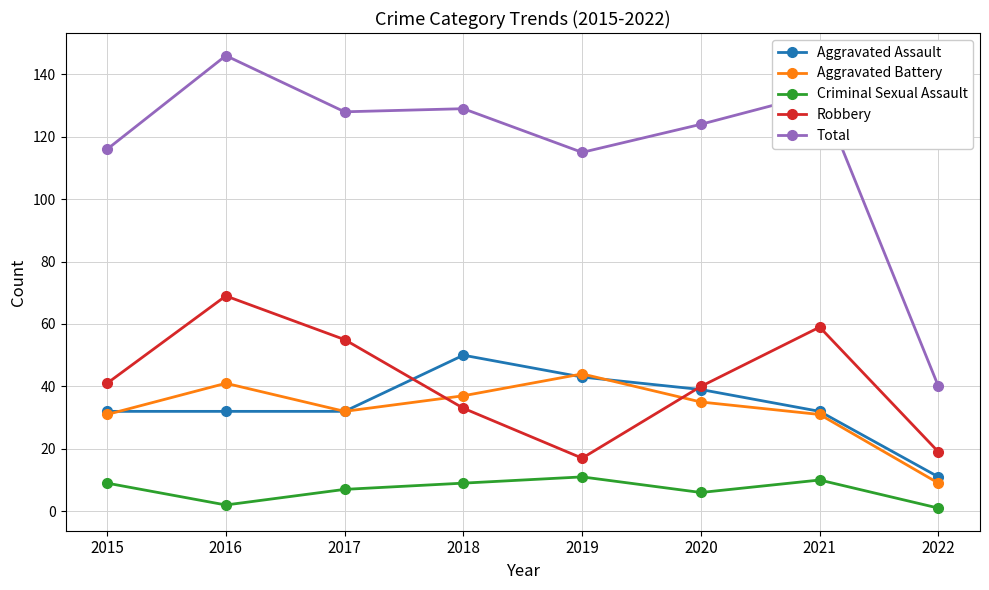

List the series in order of their peak value, highest first.

Total, Robbery, Aggravated Assault, Aggravated Battery, Criminal Sexual Assault